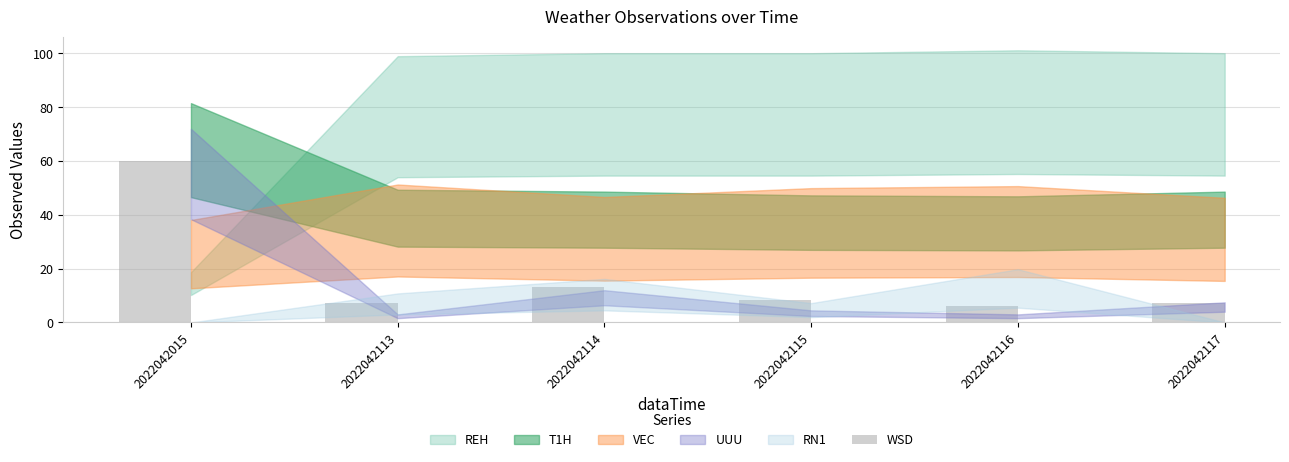

The chart shows a value of 13.2 at 2022042114. True or false?

True